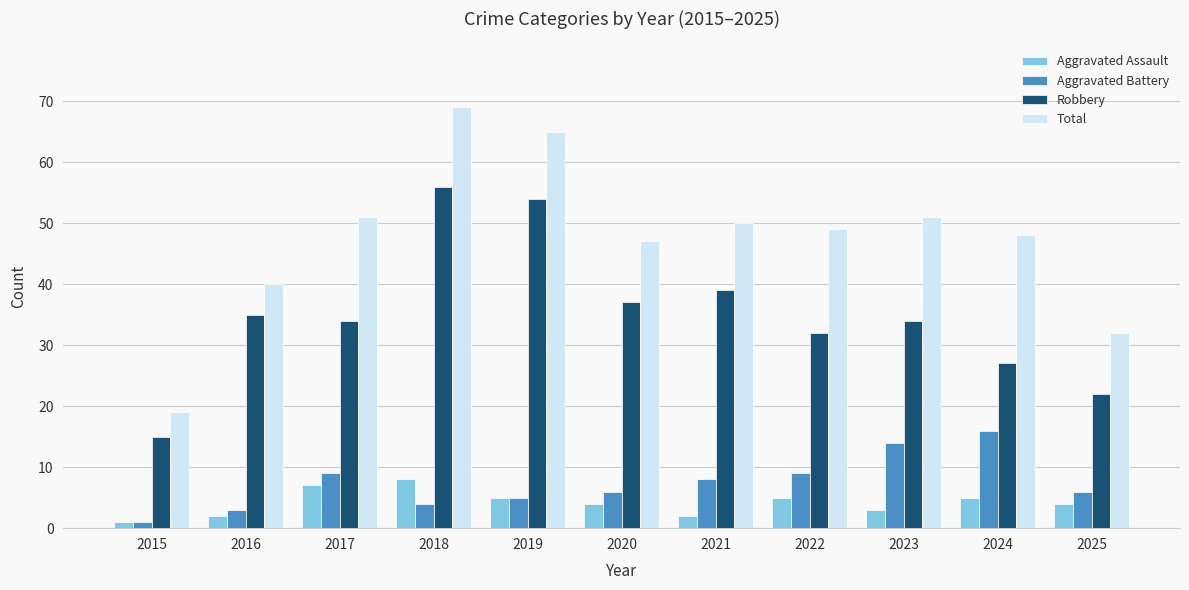

Which series has the largest range (max minus min)?

Total